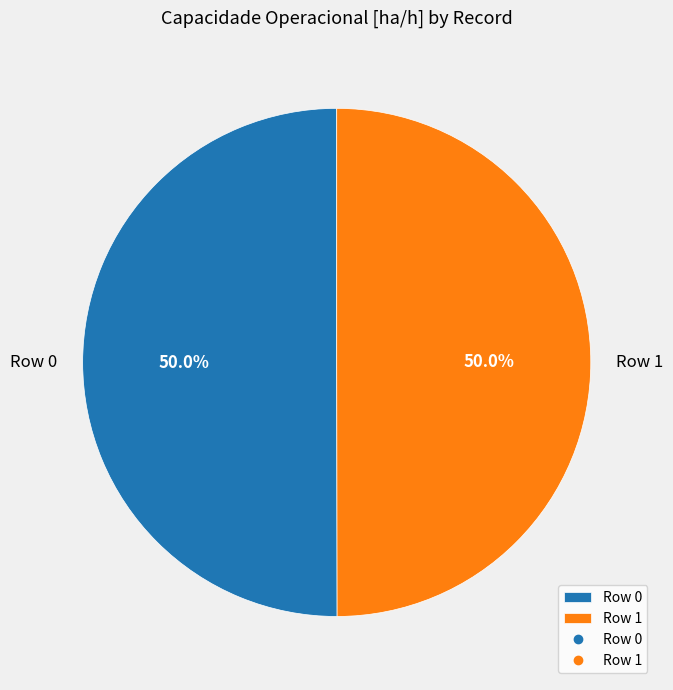

Combined, what portion of the pie is Row 1 and Row 0?

100.0%